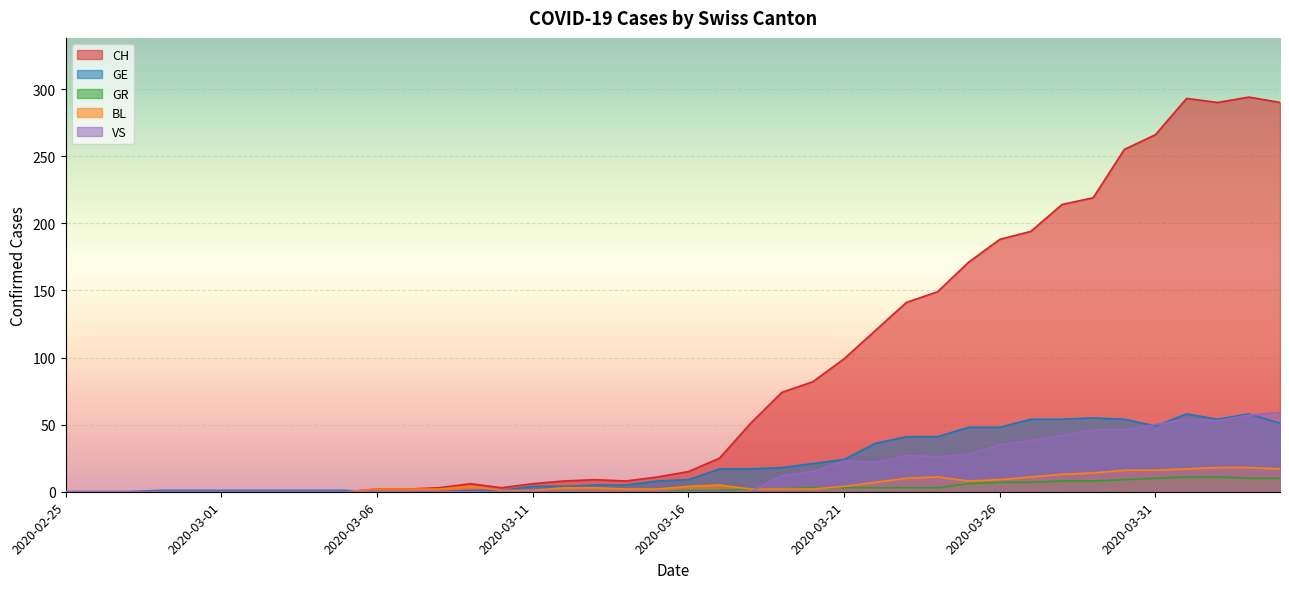

At which category is the sum across all series the highest?

2020-04-03